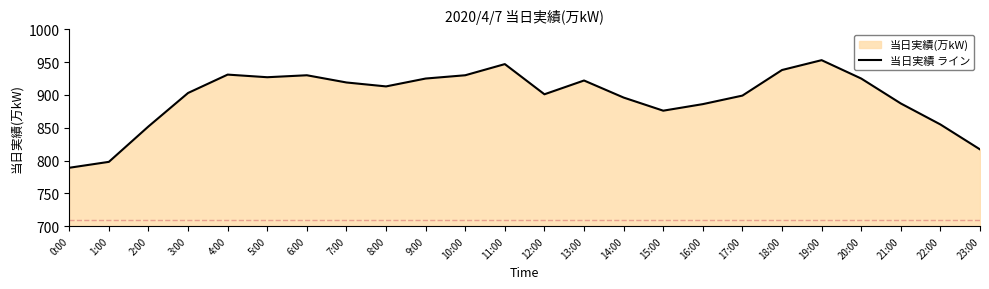

At which category does the chart reach its peak across all series?

19:00